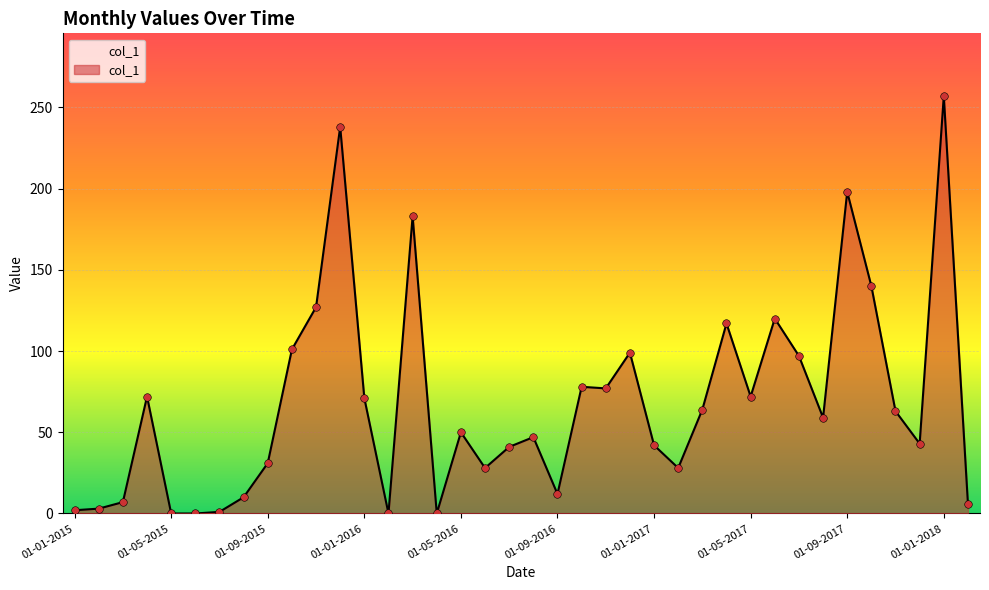

What is the difference between the maximum and minimum values?

257